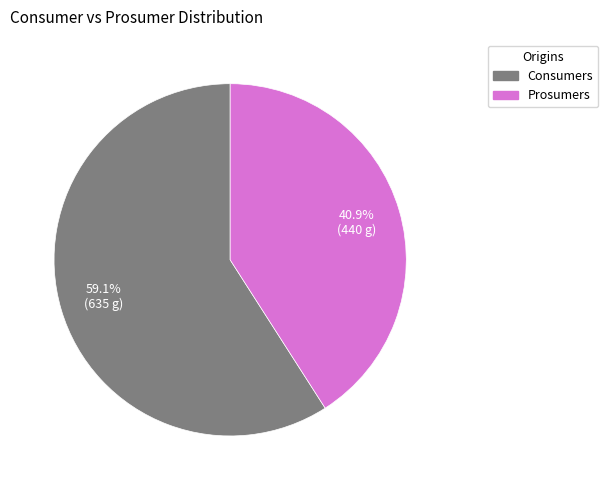

To the nearest percent, what is the average slice percentage?

50%